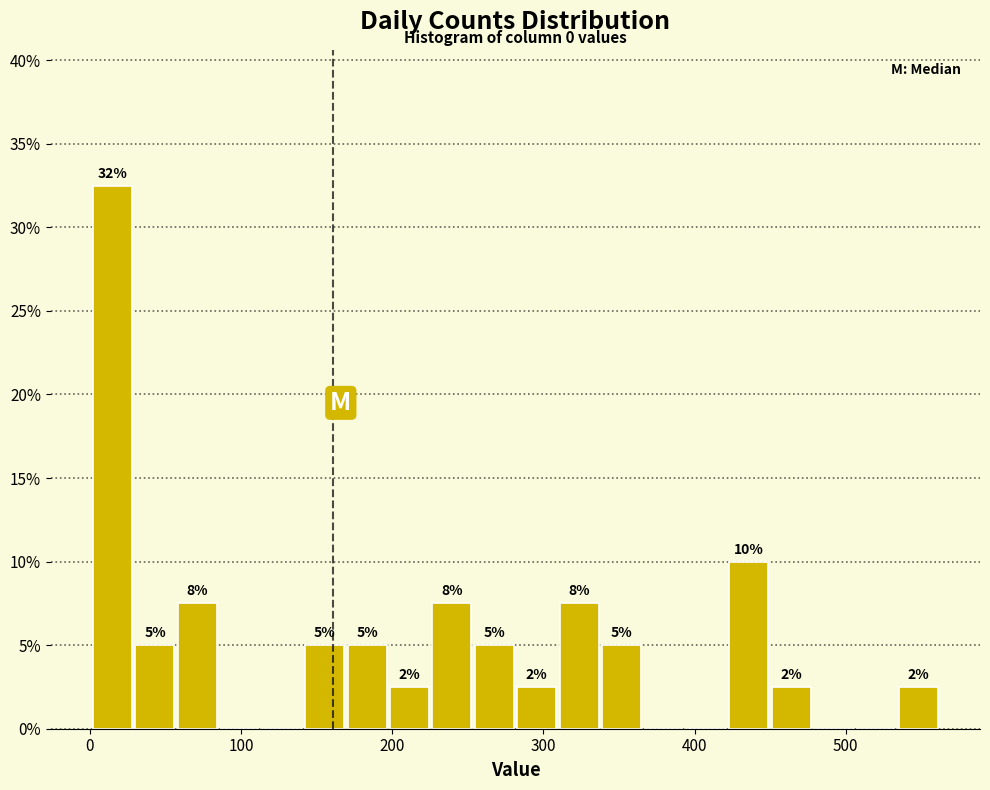

Read against the x-axis, roughly where is the centre of the tallest bar?

20